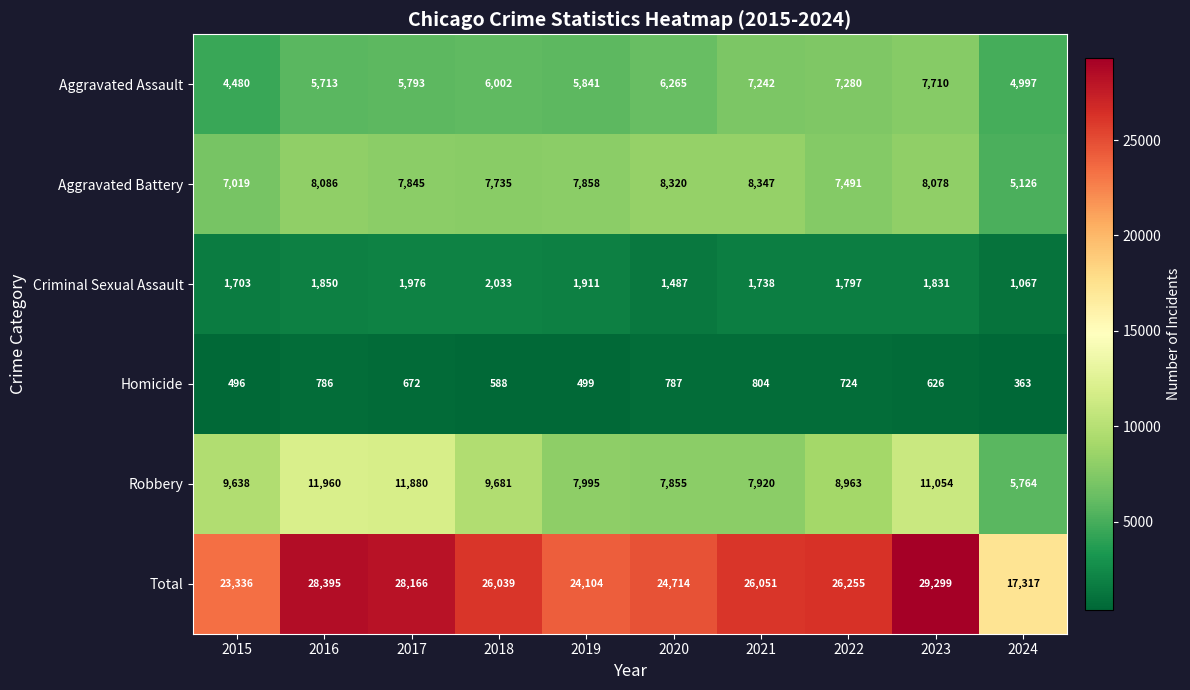

What is the smallest value displayed?

363